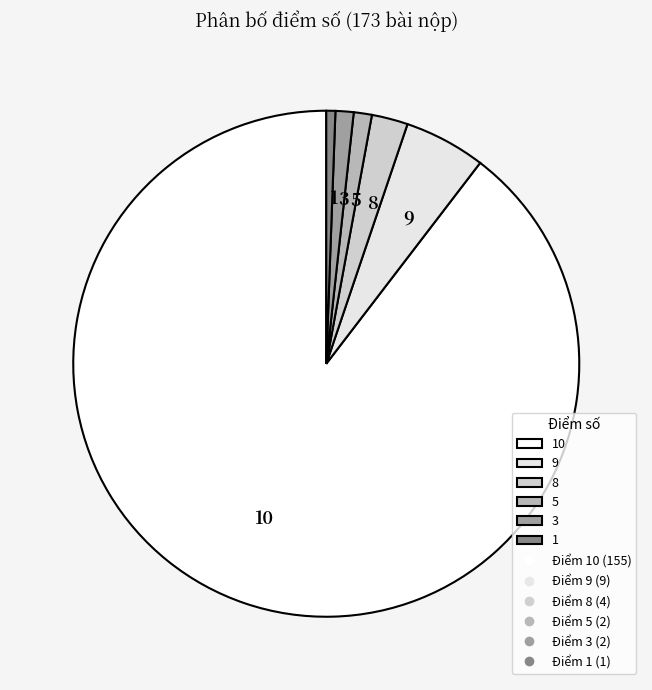

Combined, do 5 and 3 account for over 50%?

No